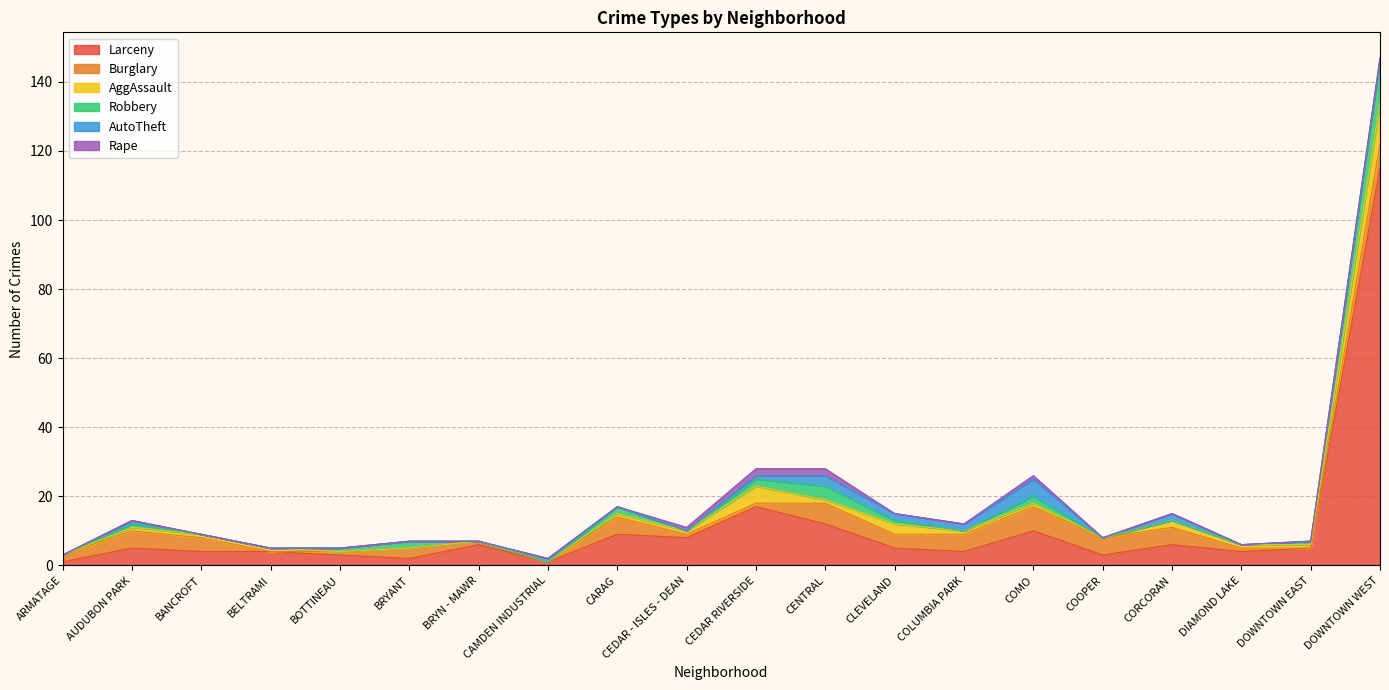

Reading right to left, what are all the values shown in this chart?

Larceny: DOWNTOWN WEST=115	DOWNTOWN EAST=5	DIAMOND LAKE=4	CORCORAN=6	COOPER=3	COMO=10	COLUMBIA PARK=4	CLEVELAND=5	CENTRAL=12	CEDAR RIVERSIDE=17	CEDAR - ISLES - DEAN=8	CARAG=9	CAMDEN INDUSTRIAL=1	BRYN - MAWR=6	BRYANT=2	BOTTINEAU=3	BELTRAMI=4	BANCROFT=4	AUDUBON PARK=5	ARMATAGE=1
Burglary: DOWNTOWN WEST=7	DOWNTOWN EAST=0	DIAMOND LAKE=1	CORCORAN=5	COOPER=5	COMO=7	COLUMBIA PARK=5	CLEVELAND=4	CENTRAL=6	CEDAR RIVERSIDE=1	CEDAR - ISLES - DEAN=1	CARAG=5	CAMDEN INDUSTRIAL=0	BRYN - MAWR=1	BRYANT=3	BOTTINEAU=1	BELTRAMI=0	BANCROFT=4	AUDUBON PARK=5	ARMATAGE=2
AggAssault: DOWNTOWN WEST=12	DOWNTOWN EAST=1	DIAMOND LAKE=1	CORCORAN=2	COOPER=0	COMO=1	COLUMBIA PARK=1	CLEVELAND=3	CENTRAL=1	CEDAR RIVERSIDE=5	CEDAR - ISLES - DEAN=1	CARAG=1	CAMDEN INDUSTRIAL=0	BRYN - MAWR=0	BRYANT=0	BOTTINEAU=0	BELTRAMI=1	BANCROFT=1	AUDUBON PARK=1	ARMATAGE=0
Robbery: DOWNTOWN WEST=12	DOWNTOWN EAST=1	DIAMOND LAKE=0	CORCORAN=0	COOPER=0	COMO=2	COLUMBIA PARK=0	CLEVELAND=1	CENTRAL=4	CEDAR RIVERSIDE=2	CEDAR - ISLES - DEAN=0	CARAG=2	CAMDEN INDUSTRIAL=0	BRYN - MAWR=0	BRYANT=2	BOTTINEAU=1	BELTRAMI=0	BANCROFT=0	AUDUBON PARK=1	ARMATAGE=0
AutoTheft: DOWNTOWN WEST=1	DOWNTOWN EAST=0	DIAMOND LAKE=0	CORCORAN=2	COOPER=0	COMO=5	COLUMBIA PARK=2	CLEVELAND=2	CENTRAL=3	CEDAR RIVERSIDE=1	CEDAR - ISLES - DEAN=0	CARAG=0	CAMDEN INDUSTRIAL=1	BRYN - MAWR=0	BRYANT=0	BOTTINEAU=0	BELTRAMI=0	BANCROFT=0	AUDUBON PARK=1	ARMATAGE=0
Rape: DOWNTOWN WEST=0	DOWNTOWN EAST=0	DIAMOND LAKE=0	CORCORAN=0	COOPER=0	COMO=1	COLUMBIA PARK=0	CLEVELAND=0	CENTRAL=2	CEDAR RIVERSIDE=2	CEDAR - ISLES - DEAN=1	CARAG=0	CAMDEN INDUSTRIAL=0	BRYN - MAWR=0	BRYANT=0	BOTTINEAU=0	BELTRAMI=0	BANCROFT=0	AUDUBON PARK=0	ARMATAGE=0